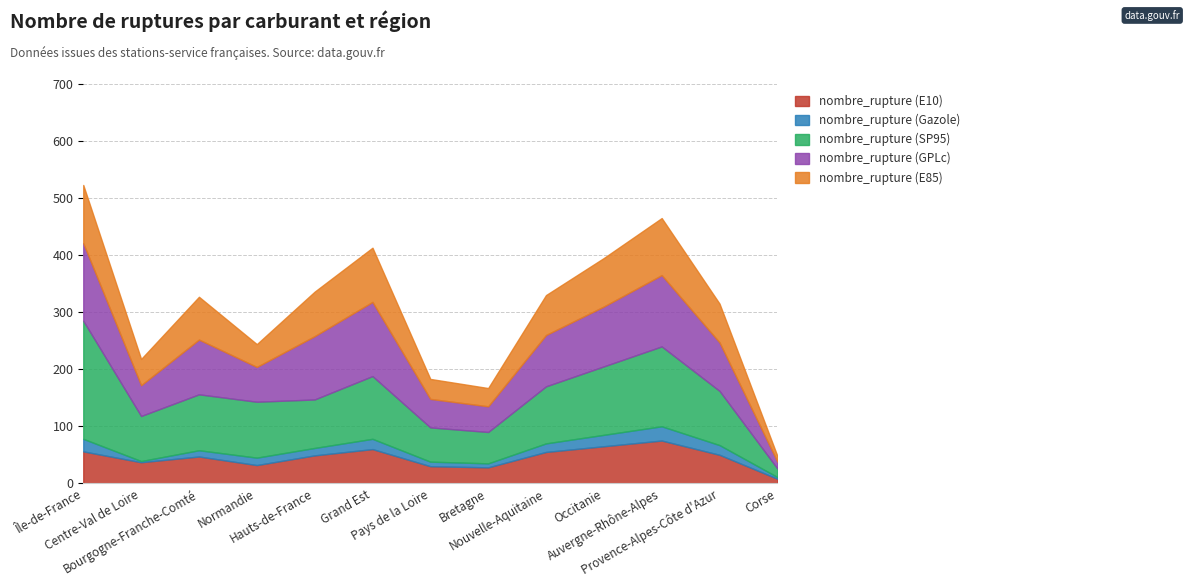

True or false: nombre_rupture (GPLc) and nombre_rupture (Gazole) intersect in this chart.

False